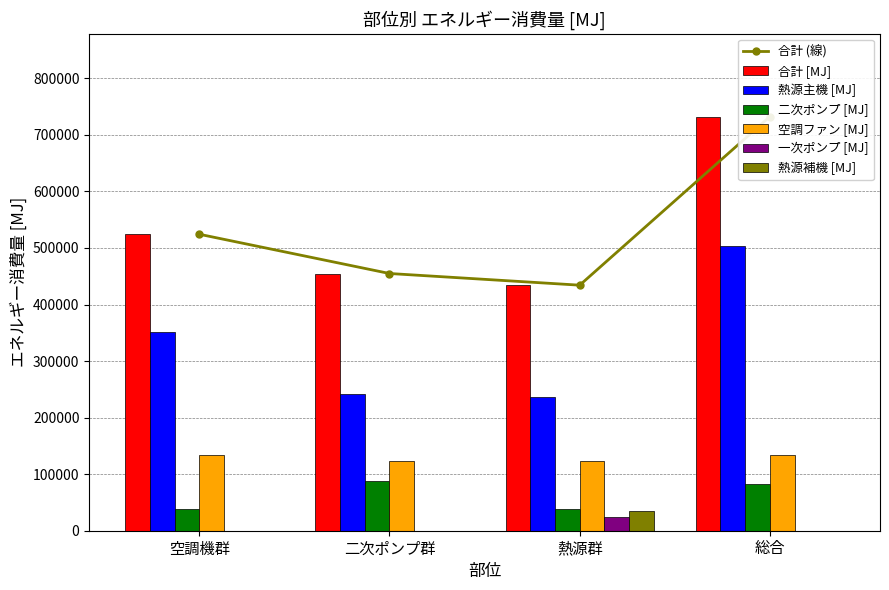

Reading left to right, transcribe all the data shown in this chart.

合計 [MJ]: 空調機群=524282.6	二次ポンプ群=454864.8	熱源群=434222.6	総合=732413.2
熱源主機 [MJ]: 空調機群=351391.8	二次ポンプ群=242091.7	熱源群=236962.3	総合=503432.5
二次ポンプ [MJ]: 空調機群=38532.5	二次ポンプ群=88706.7	熱源群=38122.6	総合=82373.4
空調ファン [MJ]: 空調機群=134416.1	二次ポンプ群=124066.4	熱源群=124066.4	総合=133435.3
一次ポンプ [MJ]: 空調機群=0.0	二次ポンプ群=0.0	熱源群=24062.3	総合=0.0
熱源補機 [MJ]: 空調機群=0.0	二次ポンプ群=0.0	熱源群=35147.7	総合=0.0